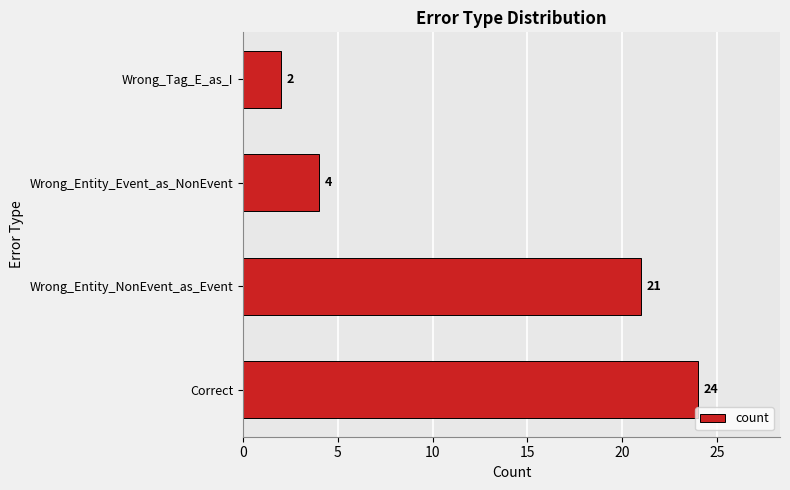

Reading bottom to top, extract all data points from this chart.

24	21	4	2